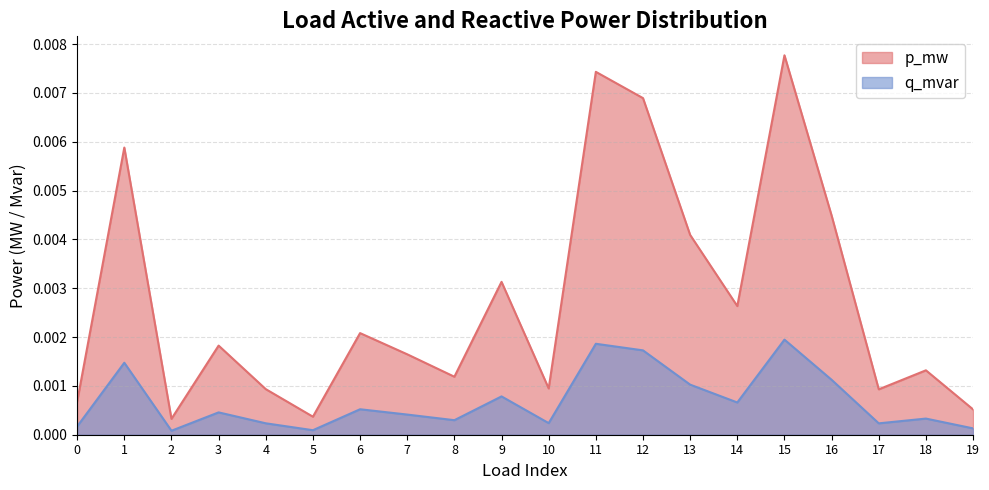

Rank the series by their maximum value, from lowest to highest.

q_mvar, p_mw